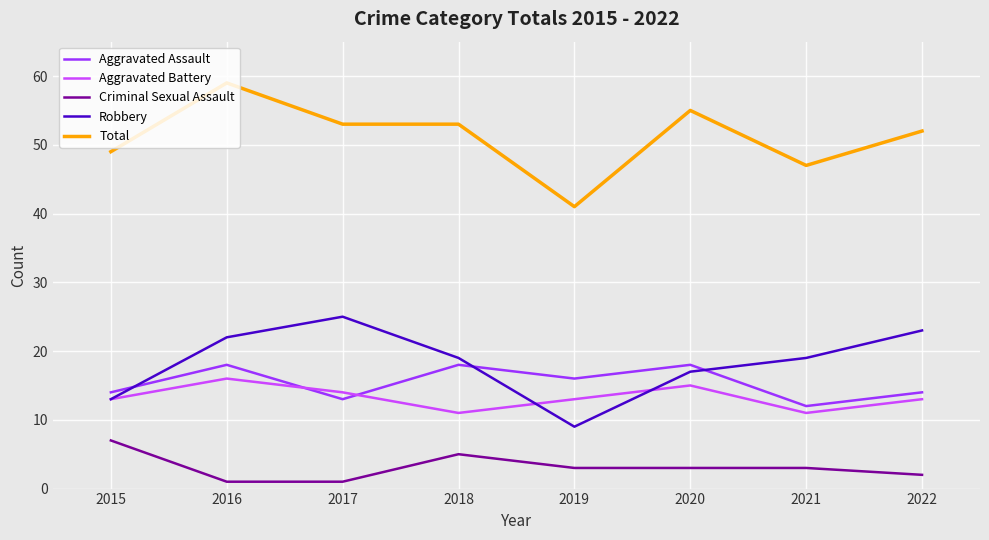

List the series in order of their peak value, highest first.

Total, Robbery, Aggravated Assault, Aggravated Battery, Criminal Sexual Assault